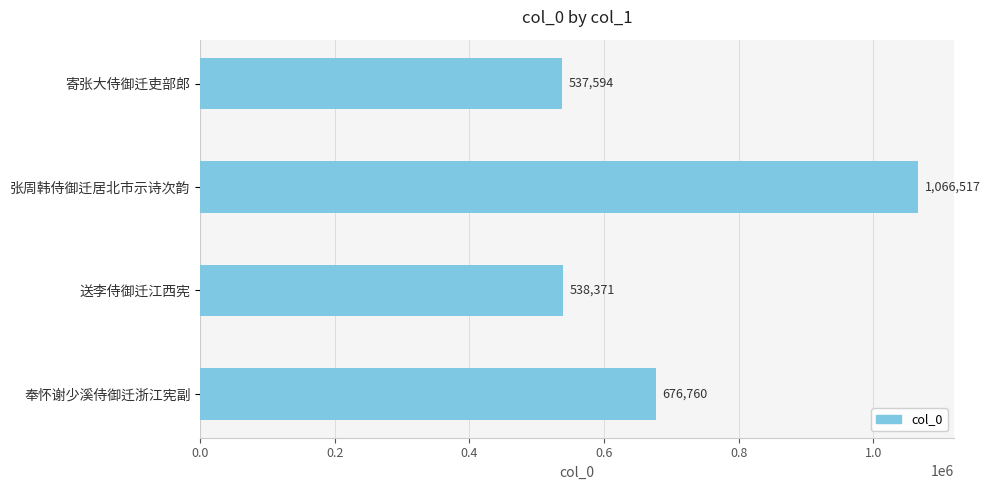

Does the chart contain any negative values?

No